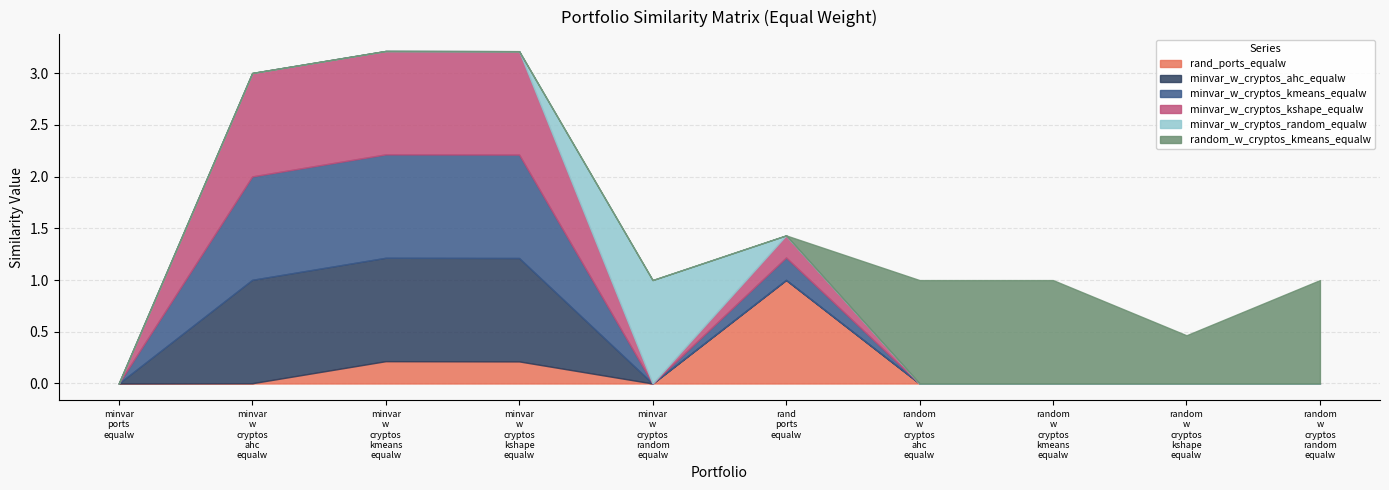

Reading left to right, list all the values displayed in this chart.

rand_ports_equalw: 0.0	0.0	0.2	0.2	0.0	1.0	0.0	0.0	0.0	0.0
minvar_w_cryptos_ahc_equalw: 0.0	1.0	1.0	1.0	0.0	0.0	0.0	0.0	0.0	0.0
minvar_w_cryptos_kmeans_equalw: 0.0	1.0	1.0	1.0	0.0	0.2	0.0	0.0	0.0	0.0
minvar_w_cryptos_kshape_equalw: 0.0	1.0	1.0	1.0	0.0	0.2	0.0	0.0	0.0	0.0
minvar_w_cryptos_random_equalw: 0.0	0.0	0.0	0.0	1.0	0.0	0.0	0.0	0.0	0.0
random_w_cryptos_kmeans_equalw: 0.0	0.0	0.0	0.0	0.0	0.0	1.0	1.0	0.5	1.0